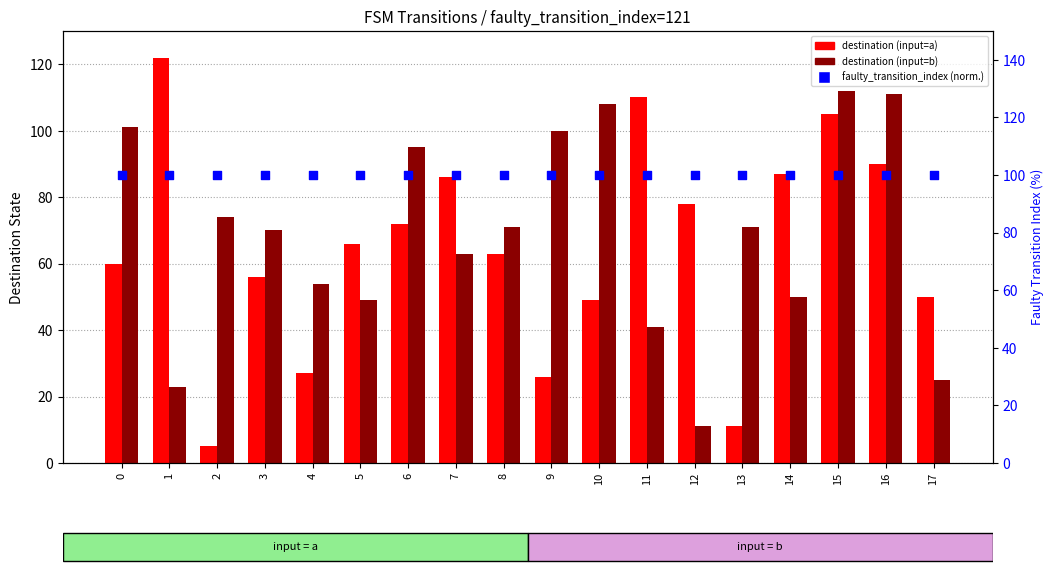

At how many categories does at least one series exceed 79?

18